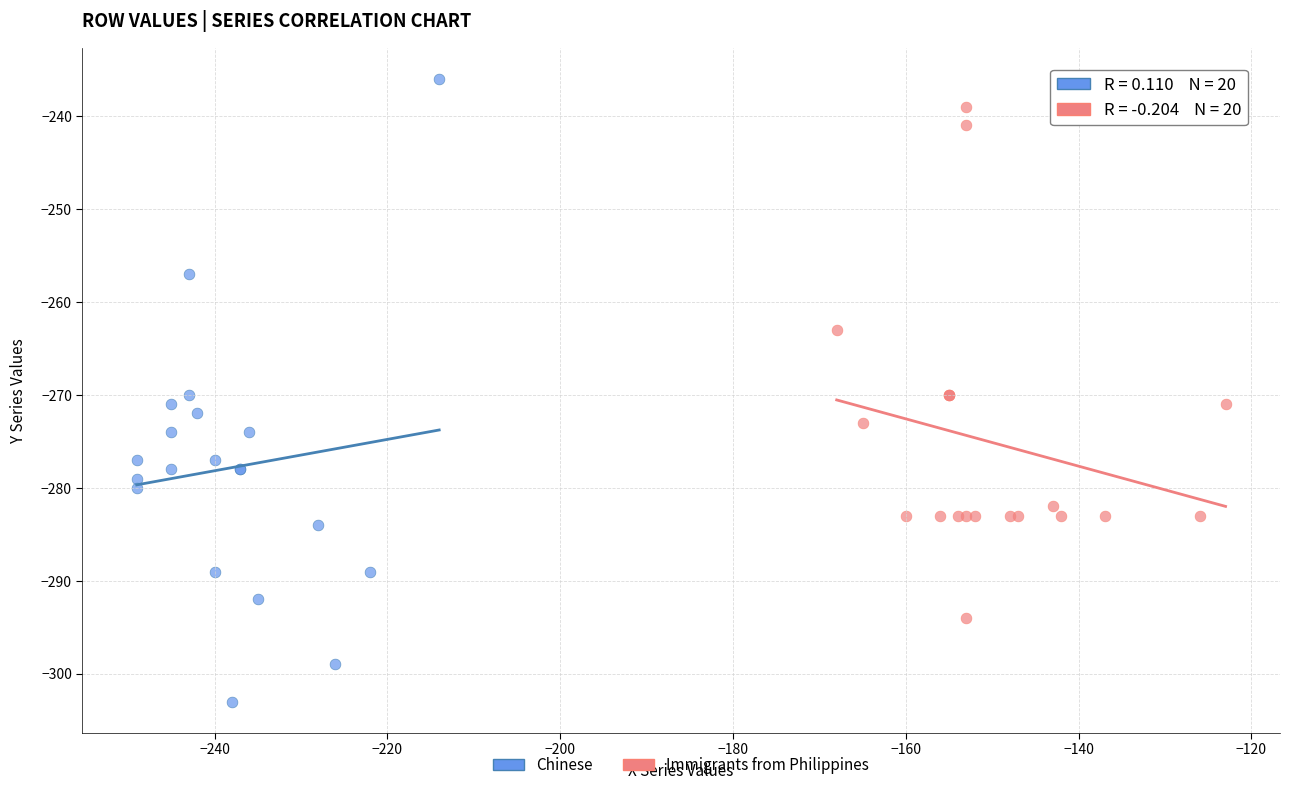

Which series contains the highest Y value?

Chinese